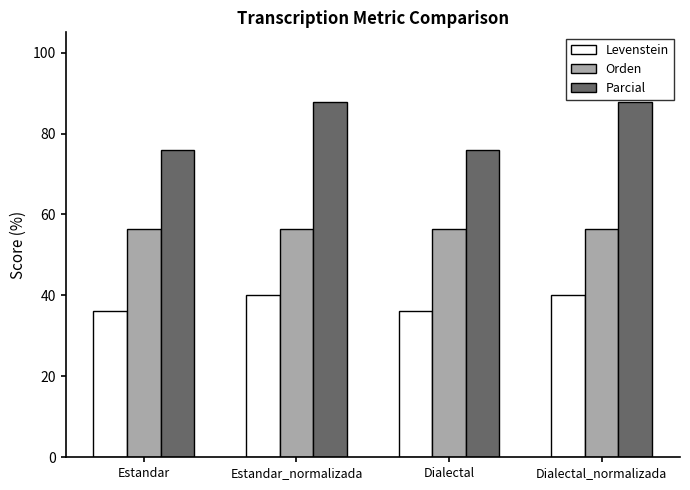

Which series has the largest total across all categories?

Parcial